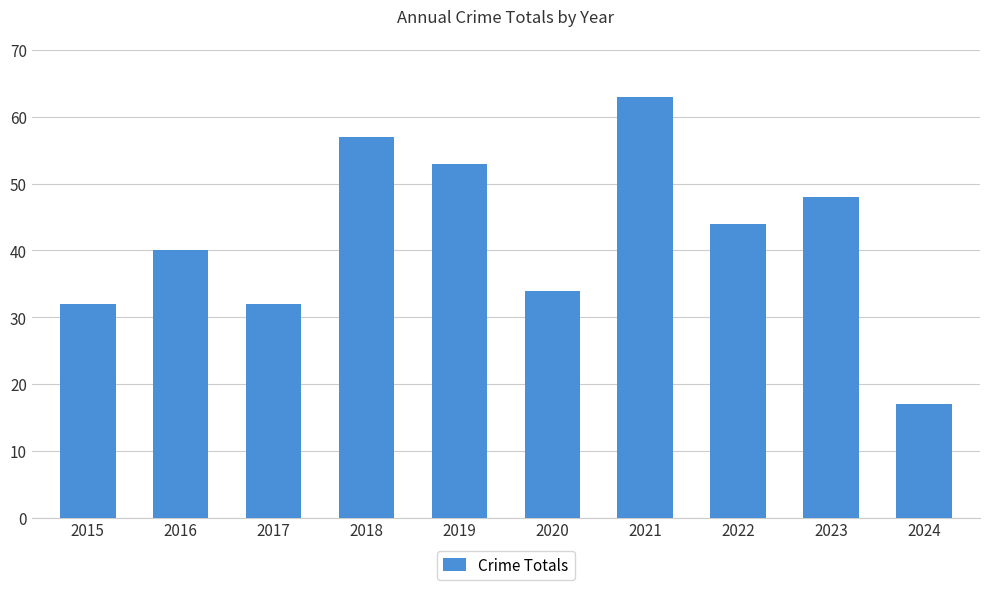

What is the approximate value at 2021, to the nearest 5?

65